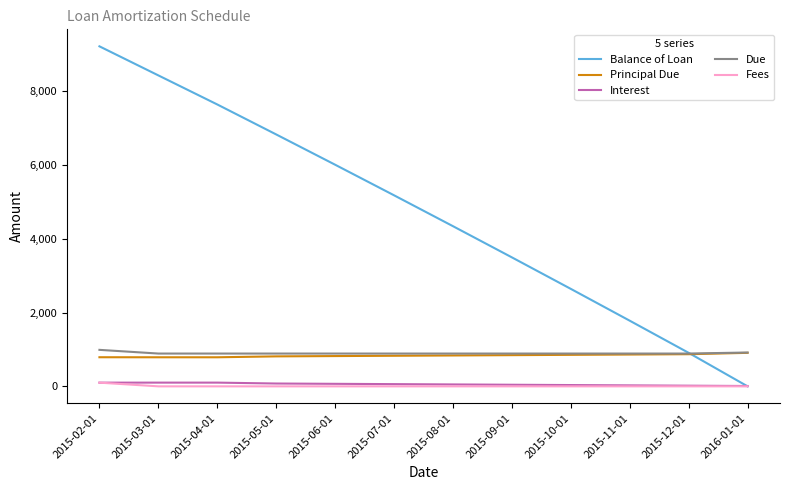

Which series has the largest range (max minus min)?

Balance of Loan